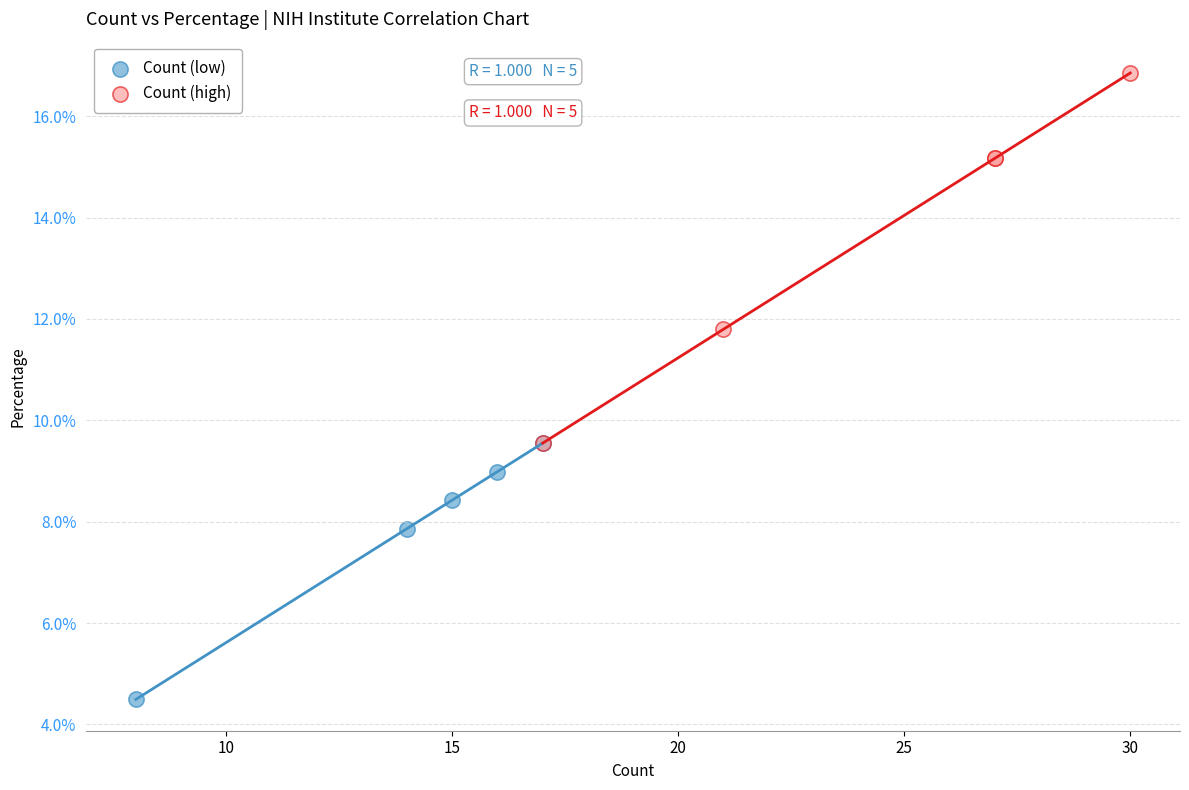

Which series reaches the minimum Y coordinate?

Count (low)